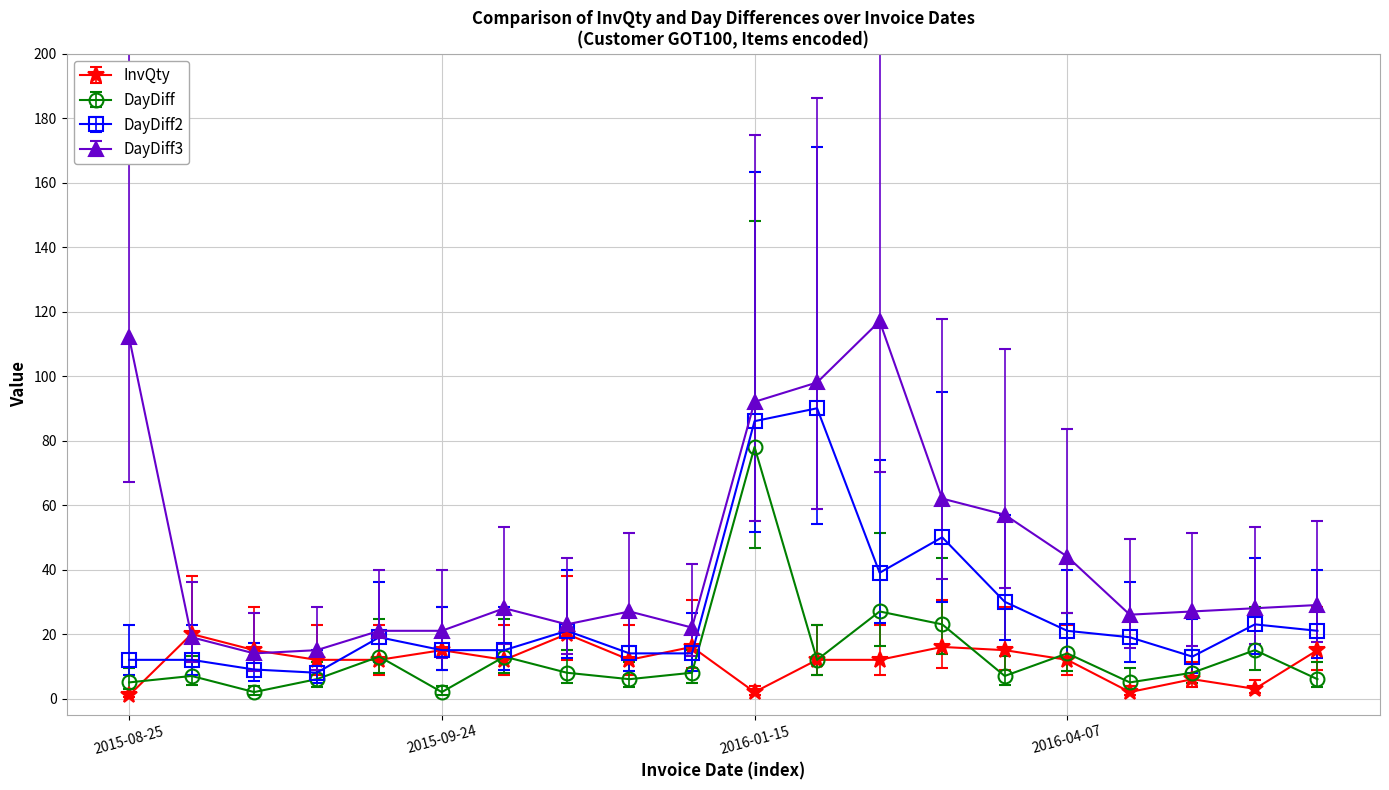

True or false: DayDiff3 and DayDiff intersect in this chart.

False